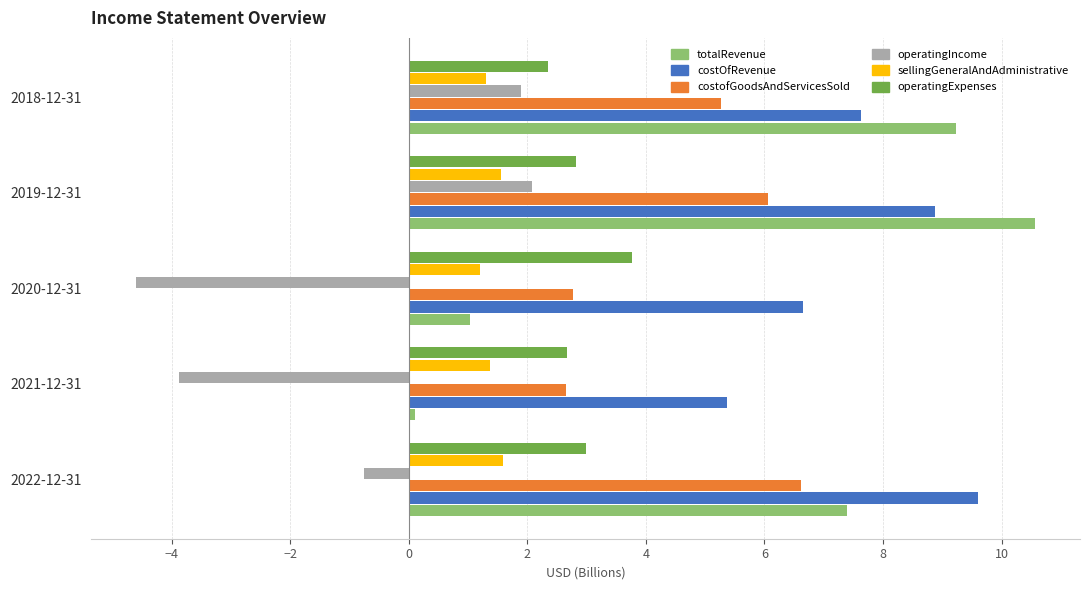

What are all the series names shown in the legend?

totalRevenue, costOfRevenue, costofGoodsAndServicesSold, operatingIncome, sellingGeneralAndAdministrative, operatingExpenses